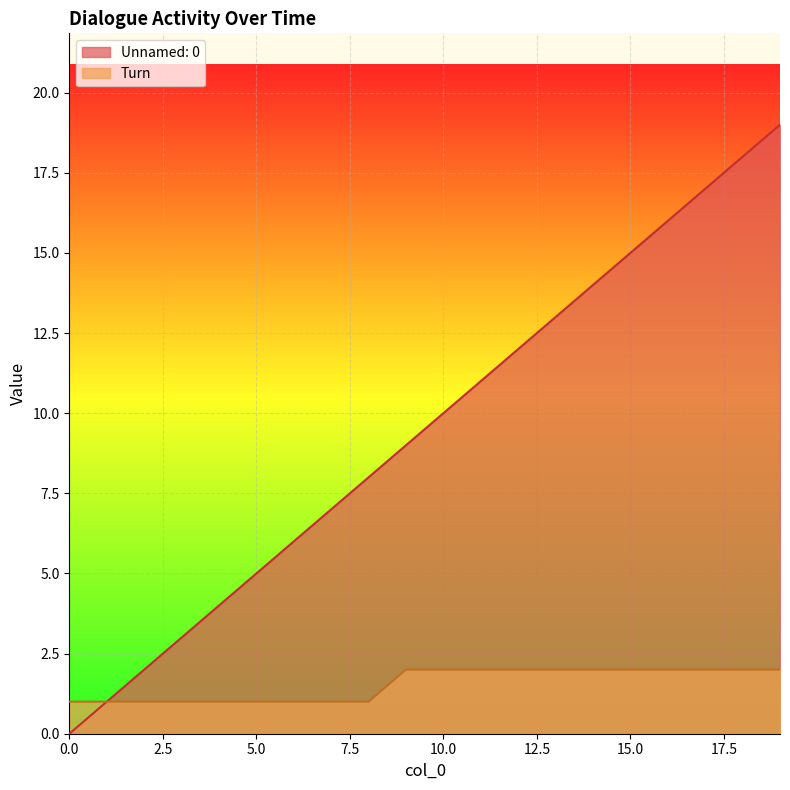

What are all the series names shown in the legend?

Unnamed: 0, Turn